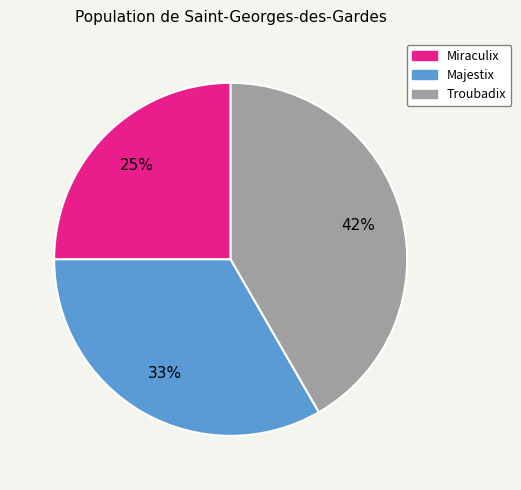

Do Troubadix and Miraculix together represent more than half of the pie?

Yes